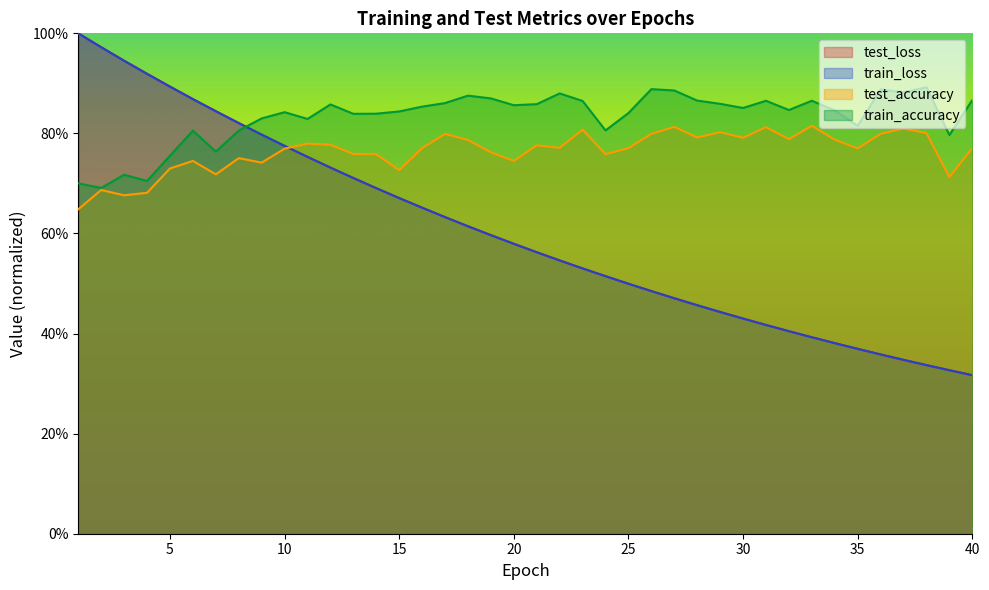

Which series has the largest total across all categories?

train_accuracy